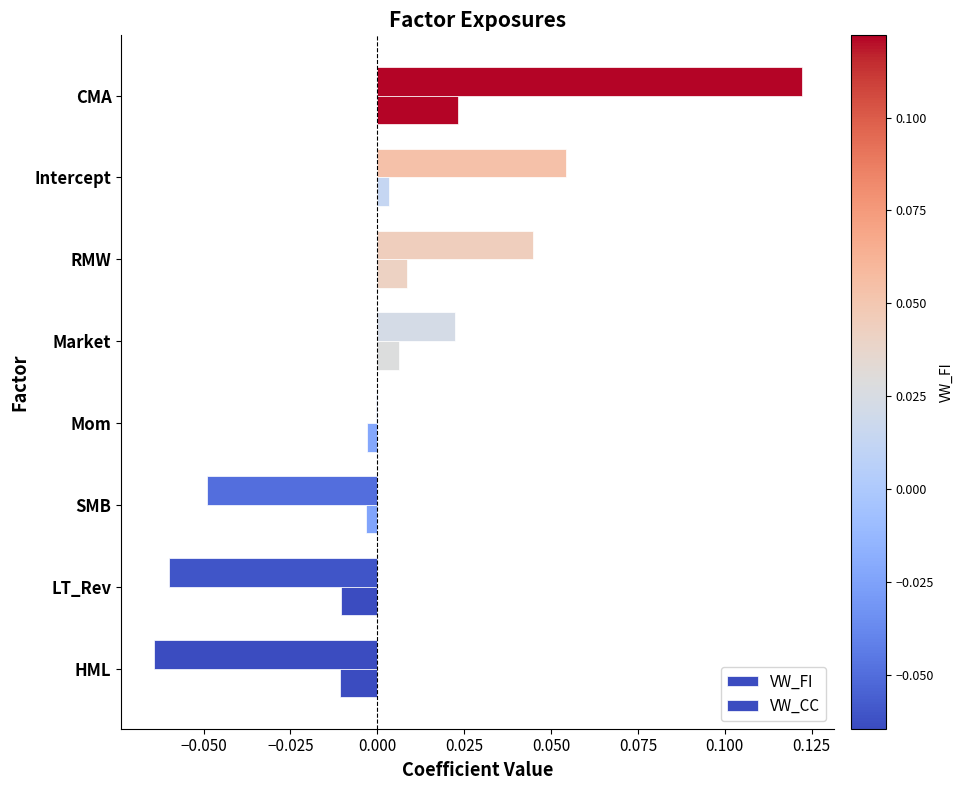

Count the number of categories in the chart.

8